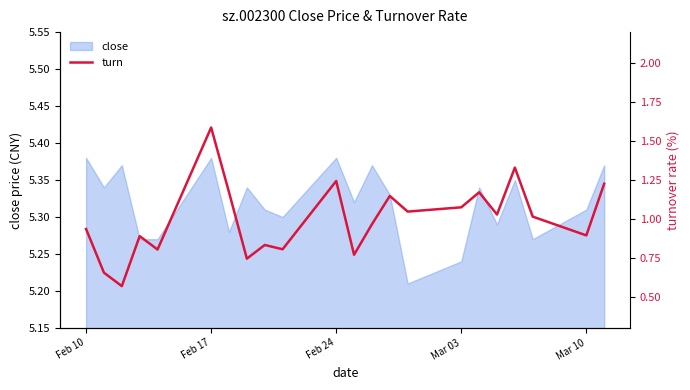

Is it true that close equals 9.4 at Feb 10?

False